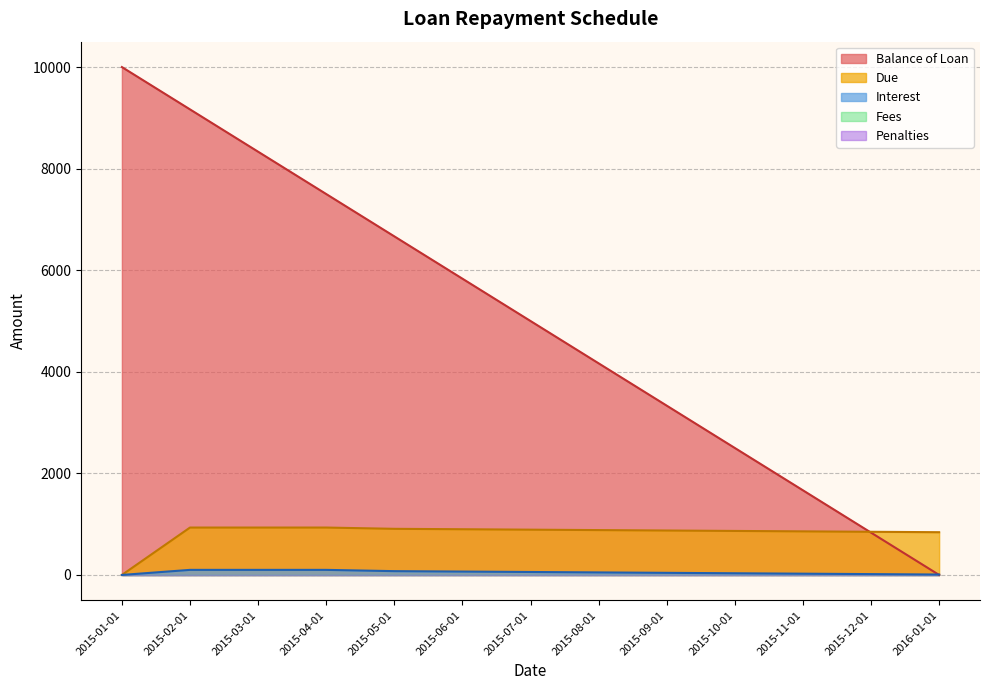

What is the sum of the Balance of Loan values at 2015-09-01 and 2015-06-01?

9166.7